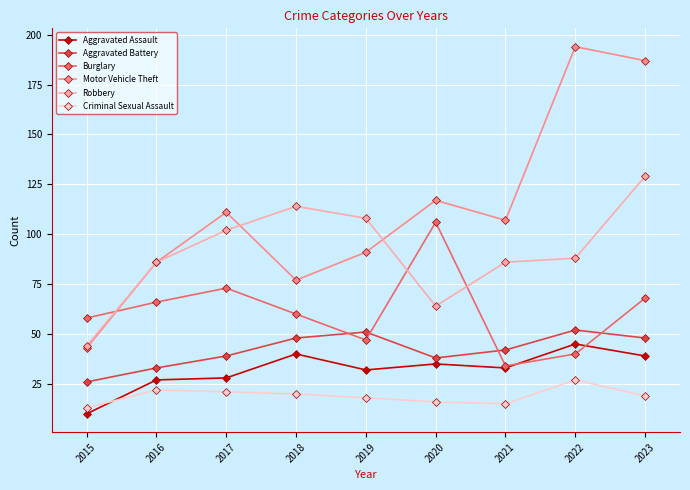

Which series changed the most between 2017 and 2021?

Burglary